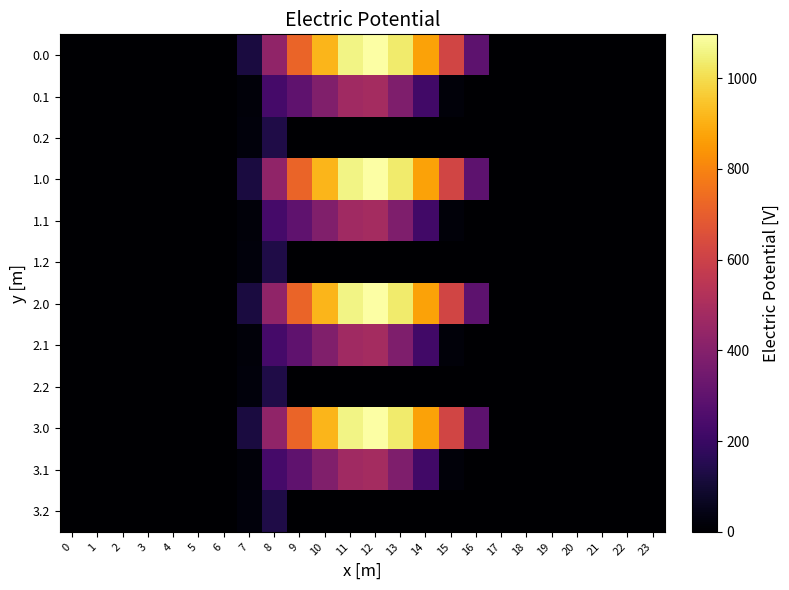

Reading left to right, list all the values displayed in this chart.

0.0: 0=0.0	1=0.0	2=0.0	3=0.0	4=0.0	5=0.0	6=0.0	7=120.6	8=430.3	9=716.9	10=916.2	11=1060.3	12=1096.7	13=1032.9	14=870.6	15=615.9	16=294.5	17=0.0	18=0.0	19=0.0	20=0.0	21=0.0	22=0.0	23=0.0
0.1: 0=0.0	1=0.0	2=0.0	3=0.0	4=0.0	5=0.0	6=0.0	7=17.7	8=227.5	9=295.9	10=388.1	11=471.7	12=485.4	13=382.7	14=219.2	15=17.3	16=0.0	17=0.0	18=0.0	19=0.0	20=0.0	21=0.0	22=0.0	23=0.0
0.2: 0=0.0	1=0.0	2=0.0	3=0.0	4=0.0	5=0.0	6=0.0	7=22.3	8=134.2	9=0.0	10=0.0	11=0.0	12=0.0	13=0.0	14=0.0	15=0.0	16=0.0	17=0.0	18=0.0	19=0.0	20=0.0	21=0.0	22=0.0	23=0.0
1.0: 0=0.0	1=0.0	2=0.0	3=0.0	4=0.0	5=0.0	6=0.0	7=120.6	8=430.3	9=716.9	10=916.2	11=1060.3	12=1096.7	13=1032.9	14=870.6	15=615.9	16=294.5	17=0.0	18=0.0	19=0.0	20=0.0	21=0.0	22=0.0	23=0.0
1.1: 0=0.0	1=0.0	2=0.0	3=0.0	4=0.0	5=0.0	6=0.0	7=17.7	8=227.5	9=295.9	10=388.1	11=471.7	12=485.4	13=382.7	14=219.2	15=17.3	16=0.0	17=0.0	18=0.0	19=0.0	20=0.0	21=0.0	22=0.0	23=0.0
1.2: 0=0.0	1=0.0	2=0.0	3=0.0	4=0.0	5=0.0	6=0.0	7=22.3	8=134.2	9=0.0	10=0.0	11=0.0	12=0.0	13=0.0	14=0.0	15=0.0	16=0.0	17=0.0	18=0.0	19=0.0	20=0.0	21=0.0	22=0.0	23=0.0
2.0: 0=0.0	1=0.0	2=0.0	3=0.0	4=0.0	5=0.0	6=0.0	7=120.6	8=430.3	9=716.9	10=916.2	11=1060.3	12=1096.7	13=1032.9	14=870.6	15=615.9	16=294.5	17=0.0	18=0.0	19=0.0	20=0.0	21=0.0	22=0.0	23=0.0
2.1: 0=0.0	1=0.0	2=0.0	3=0.0	4=0.0	5=0.0	6=0.0	7=17.7	8=227.5	9=295.9	10=388.1	11=471.7	12=485.4	13=382.7	14=219.2	15=17.3	16=0.0	17=0.0	18=0.0	19=0.0	20=0.0	21=0.0	22=0.0	23=0.0
2.2: 0=0.0	1=0.0	2=0.0	3=0.0	4=0.0	5=0.0	6=0.0	7=22.3	8=134.2	9=0.0	10=0.0	11=0.0	12=0.0	13=0.0	14=0.0	15=0.0	16=0.0	17=0.0	18=0.0	19=0.0	20=0.0	21=0.0	22=0.0	23=0.0
3.0: 0=0.0	1=0.0	2=0.0	3=0.0	4=0.0	5=0.0	6=0.0	7=120.6	8=430.3	9=716.9	10=916.2	11=1060.3	12=1096.7	13=1032.9	14=870.6	15=615.9	16=294.5	17=0.0	18=0.0	19=0.0	20=0.0	21=0.0	22=0.0	23=0.0
3.1: 0=0.0	1=0.0	2=0.0	3=0.0	4=0.0	5=0.0	6=0.0	7=17.7	8=227.5	9=295.9	10=388.1	11=471.7	12=485.4	13=382.7	14=219.2	15=17.3	16=0.0	17=0.0	18=0.0	19=0.0	20=0.0	21=0.0	22=0.0	23=0.0
3.2: 0=0.0	1=0.0	2=0.0	3=0.0	4=0.0	5=0.0	6=0.0	7=22.3	8=134.2	9=0.0	10=0.0	11=0.0	12=0.0	13=0.0	14=0.0	15=0.0	16=0.0	17=0.0	18=0.0	19=0.0	20=0.0	21=0.0	22=0.0	23=0.0